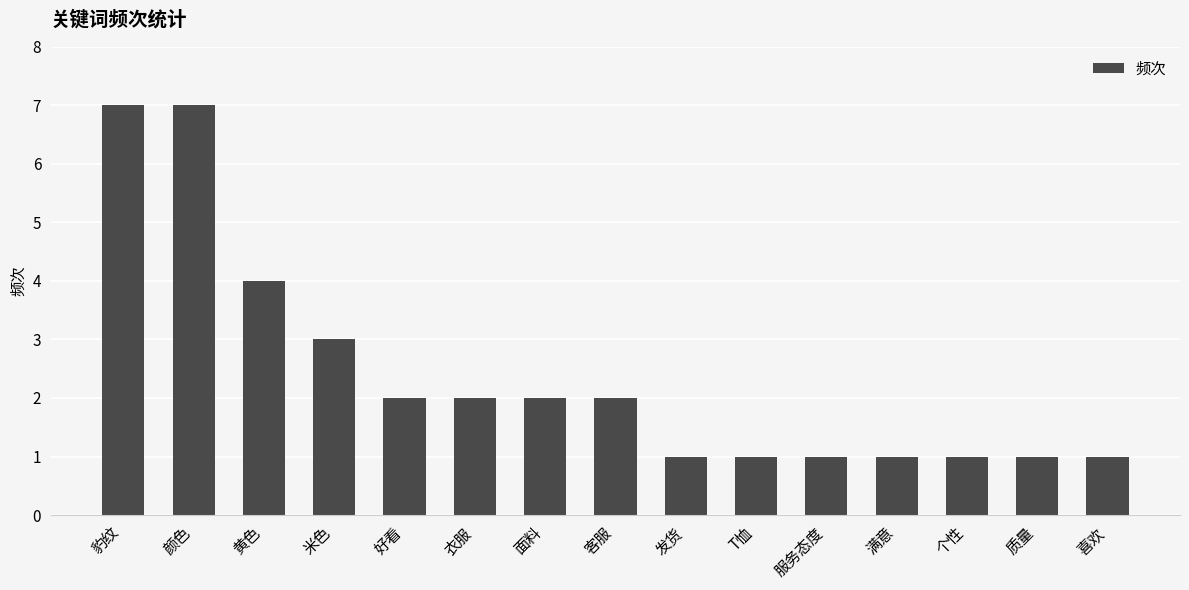

Reading left to right, transcribe all the data shown in this chart.

7	7	4	3	2	2	2	2	1	1	1	1	1	1	1